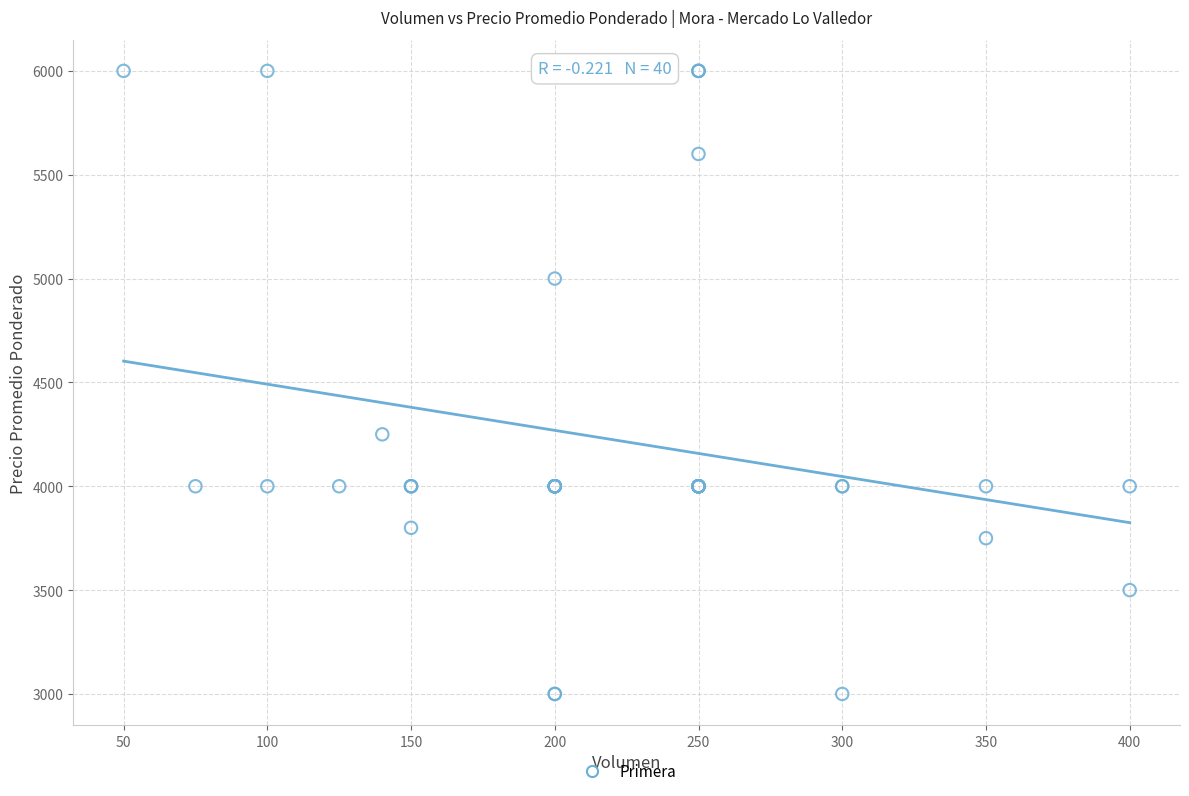

What Y value in the scatter plot is closest to 4500?

4250